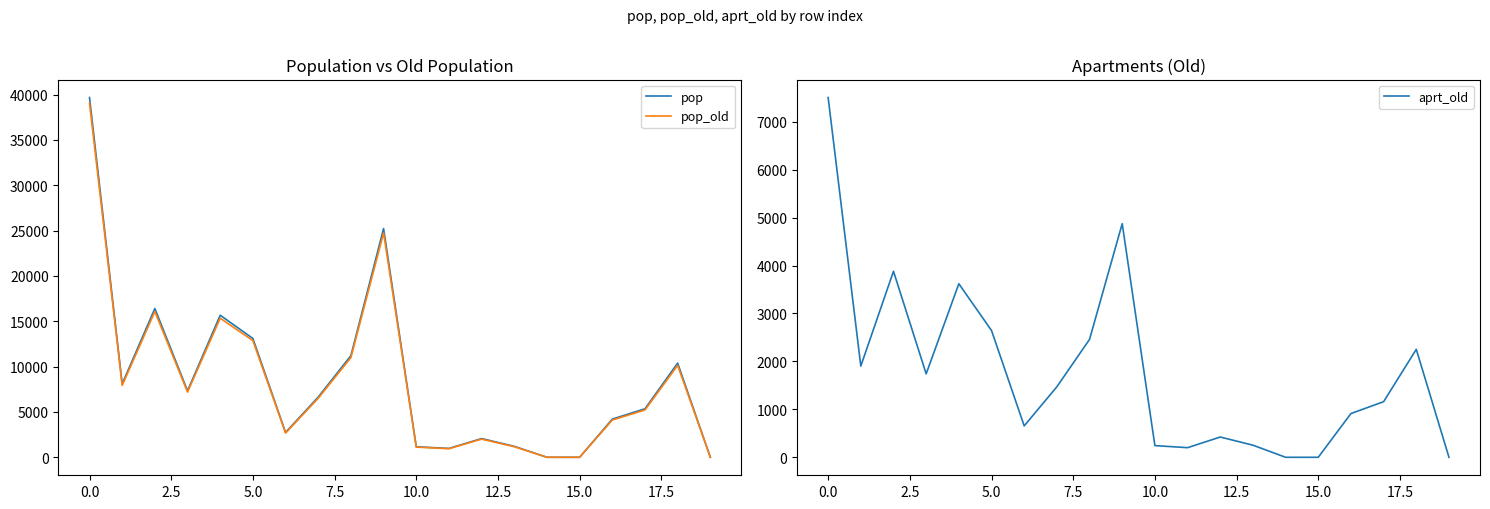

At which category is the sum across all series the highest?

−2.5